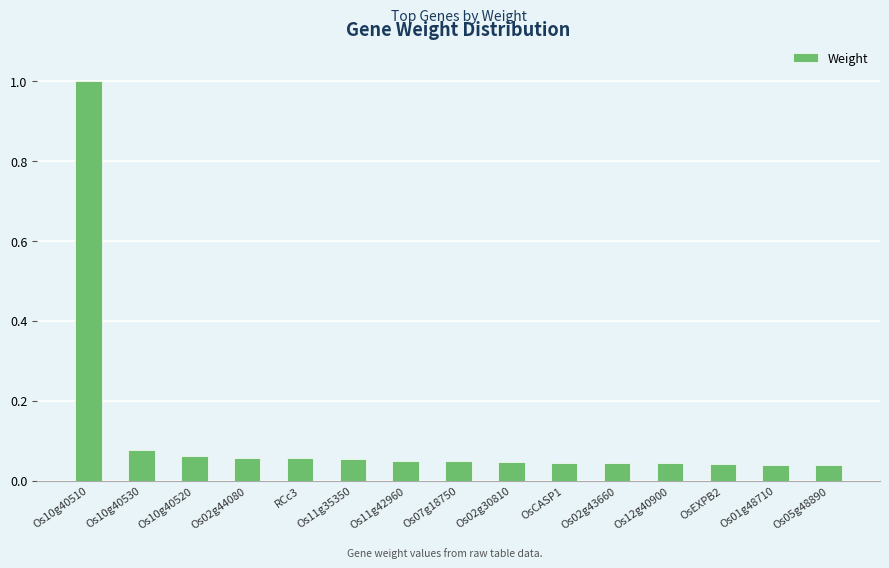

Which category has the highest value across all series?

Os10g40510